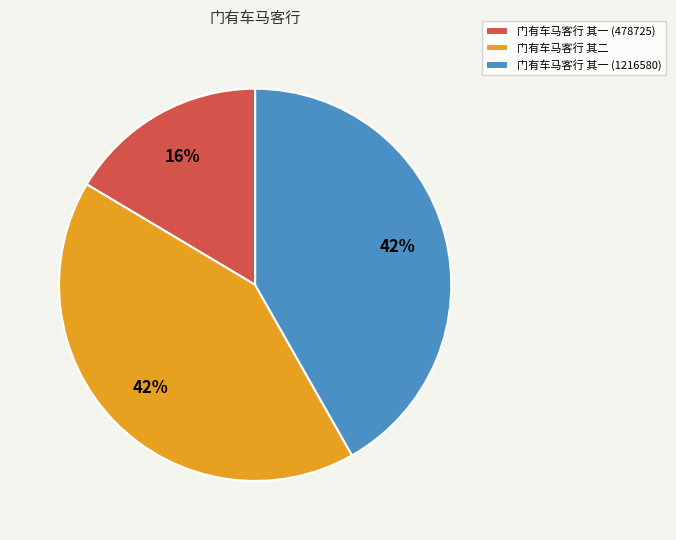

How many segments does this pie chart have?

3